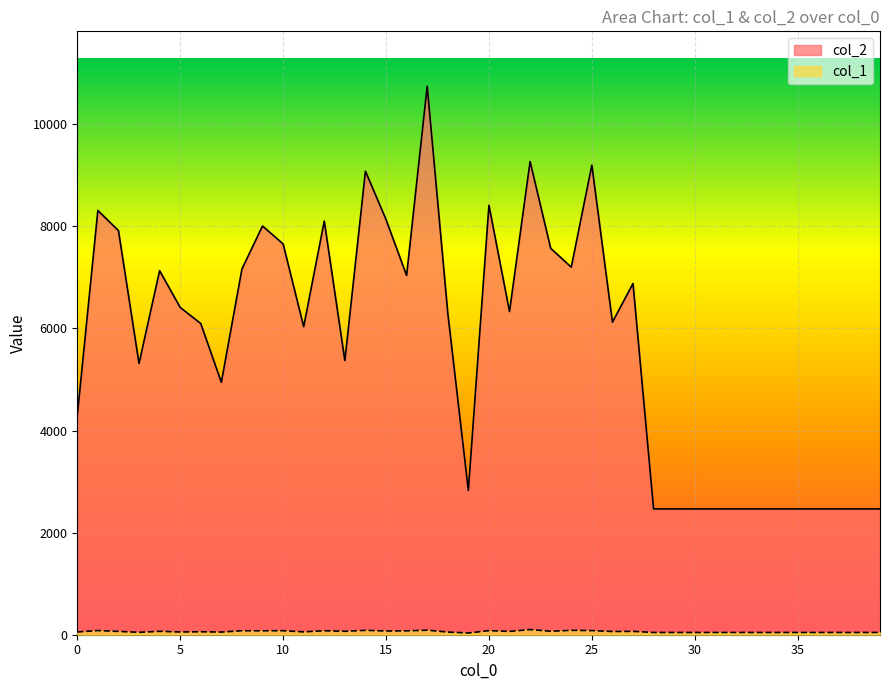

Reading left to right, extract all data points from this chart.

col_2: 4291	8310	7916	5312	7131	6411	6095	4944	7164	8006	7655	6034	8103	5370	9079	8133	7037	10745	6303	2826	8411	6331	9269	7569	7200	9198	6123	6880	2464	2464	2464	2464	2464	2464	2464	2464	2464	2464	2464	2464
col_1: 54	82	65	47	67	54	58	52	78	77	79	56	78	67	86	73	76	89	52	34	80	65	101	68	86	81	63	66	44	44	44	44	44	44	44	44	44	44	44	44